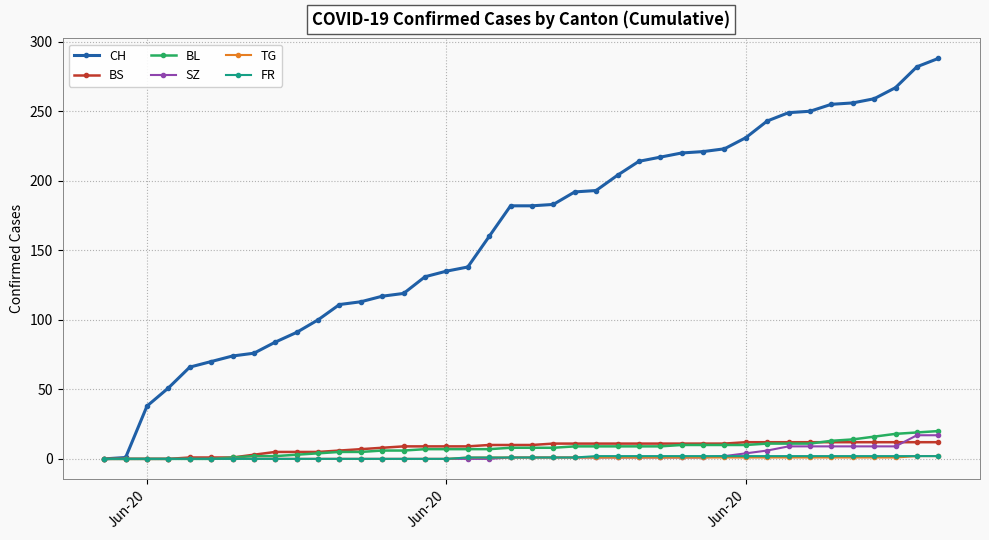

At how many categories does at least one series exceed 148?

22